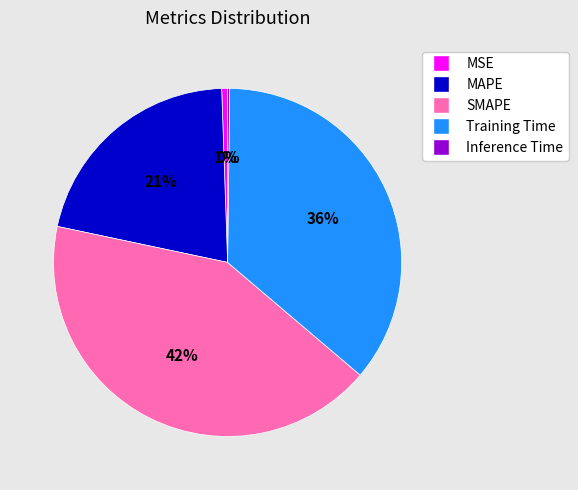

To the nearest percent, what portion does SMAPE represent?

42%